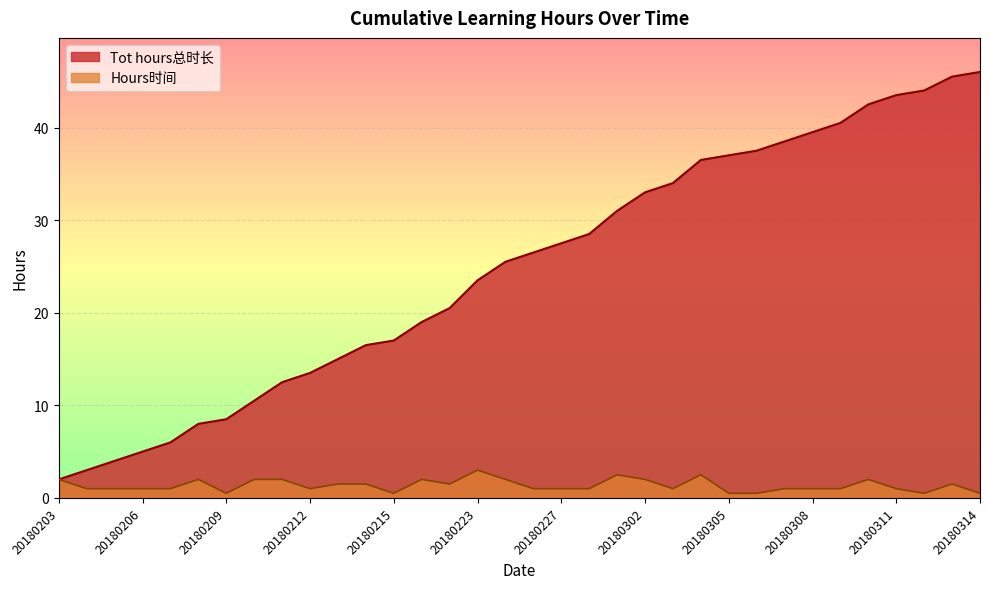

Is it true that Hours时间 equals 1.5 at 20180226?

False